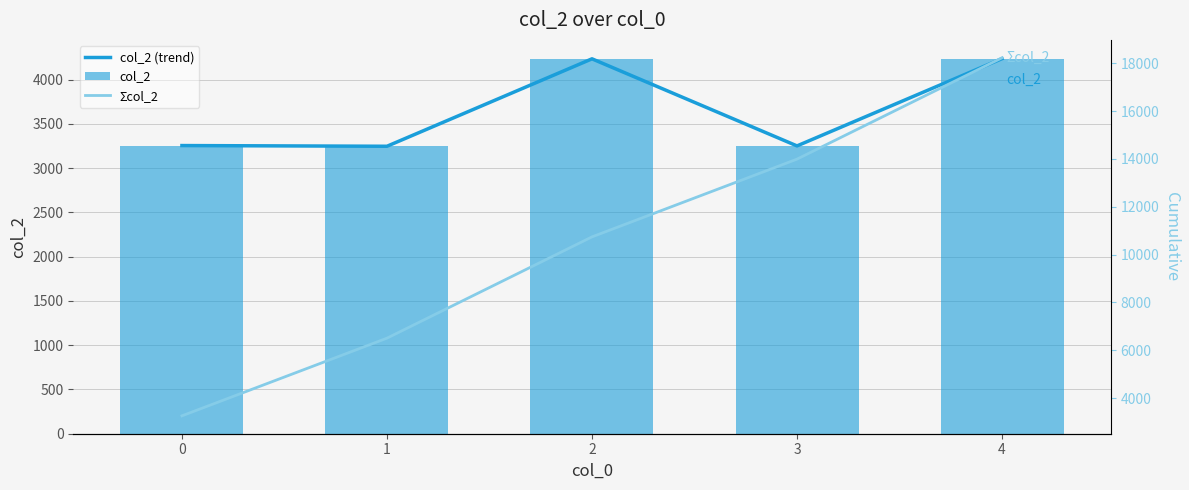

How many data points does each series have?

5